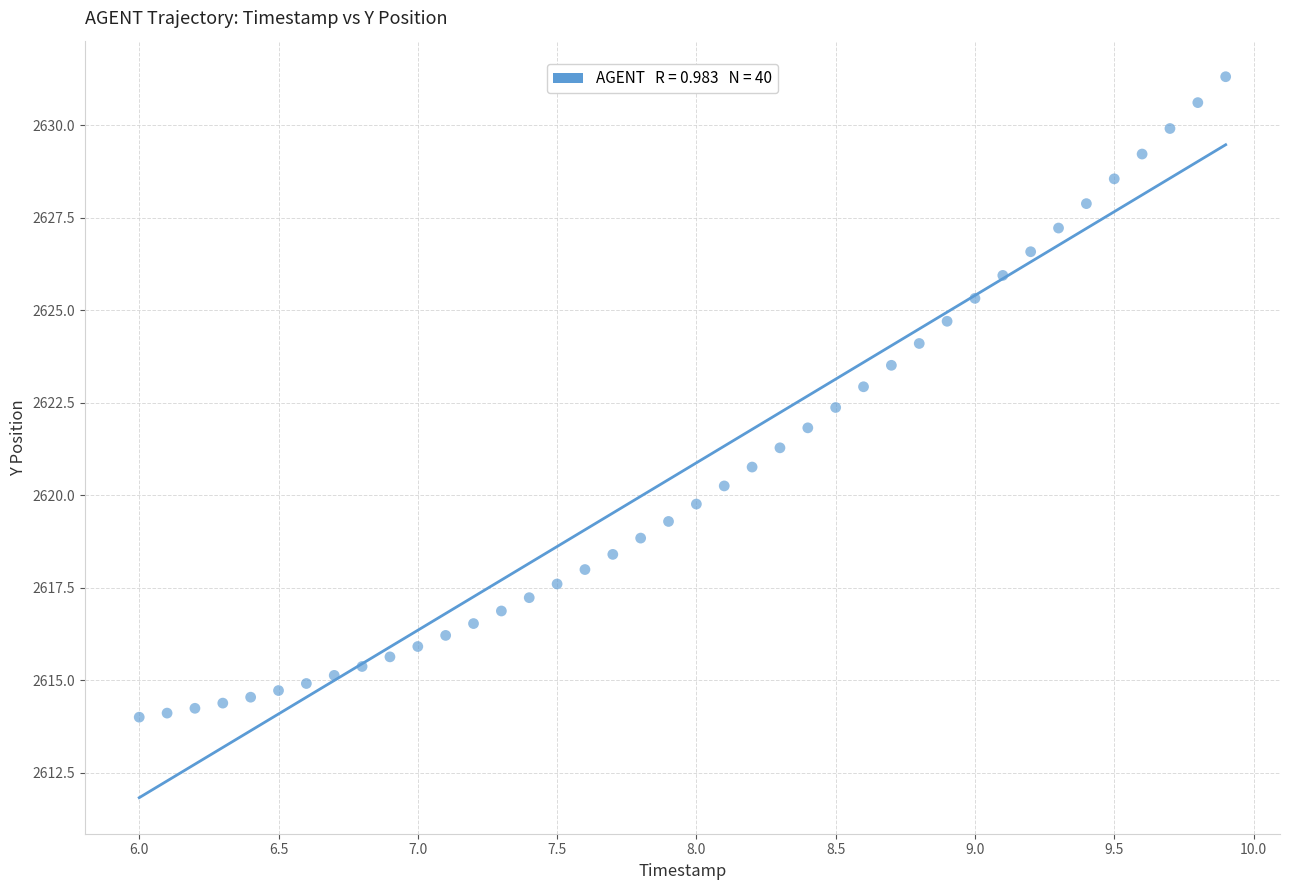

What is the range of X values (max minus min)?

3.9